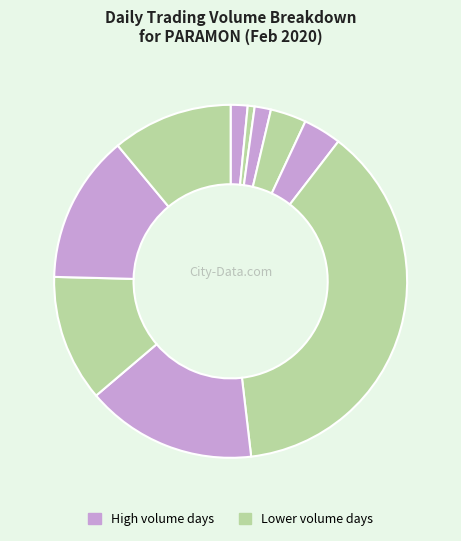

Which slice is the smallest?

2020-02-17